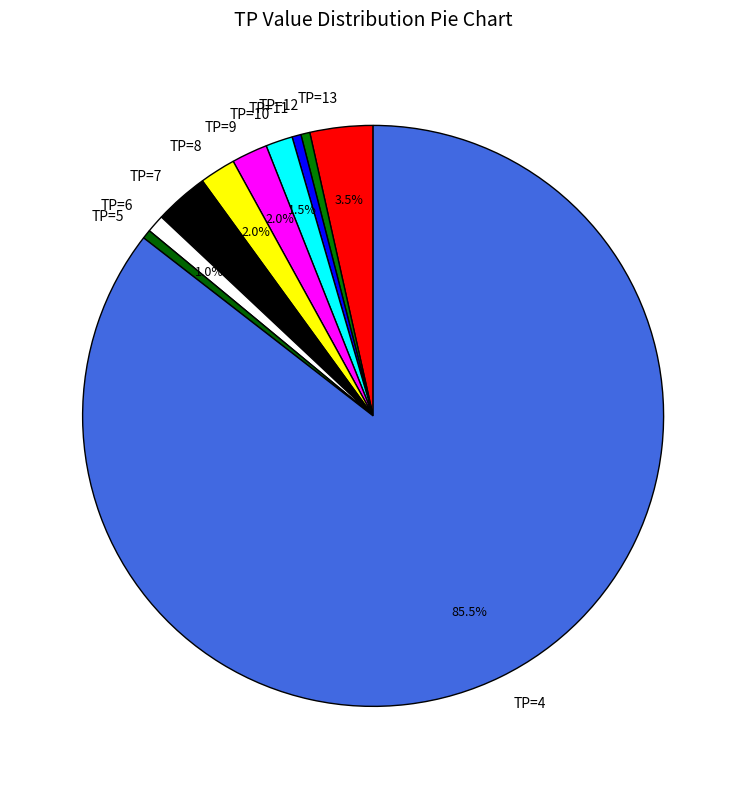

Does TP=4 account for over 50% of the chart?

Yes